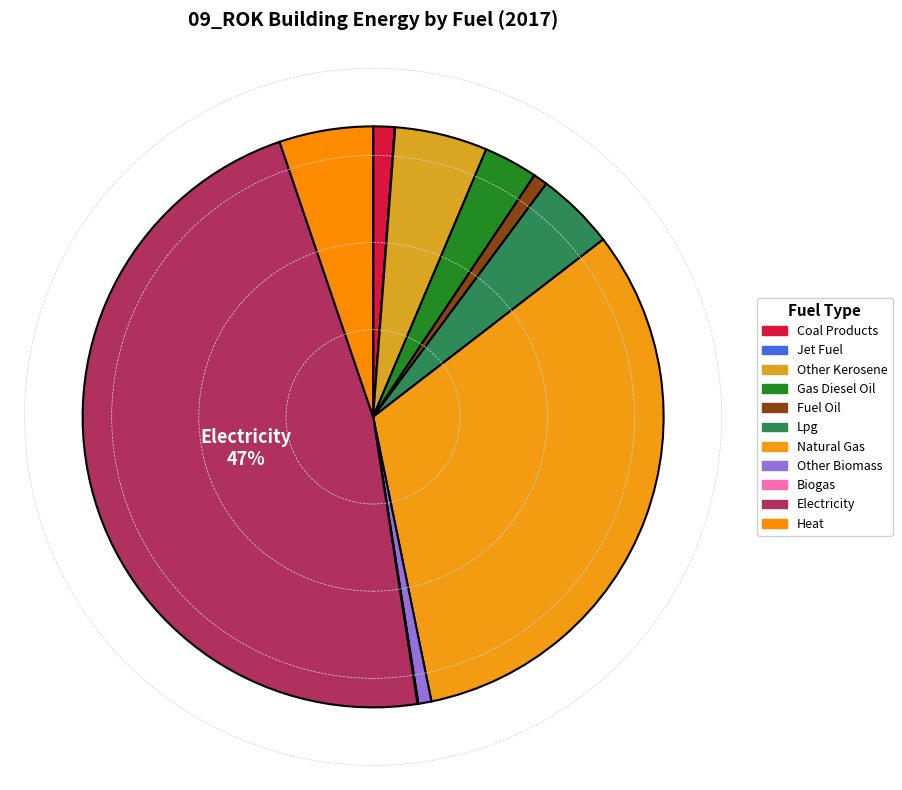

How many slices are in this pie chart?

11